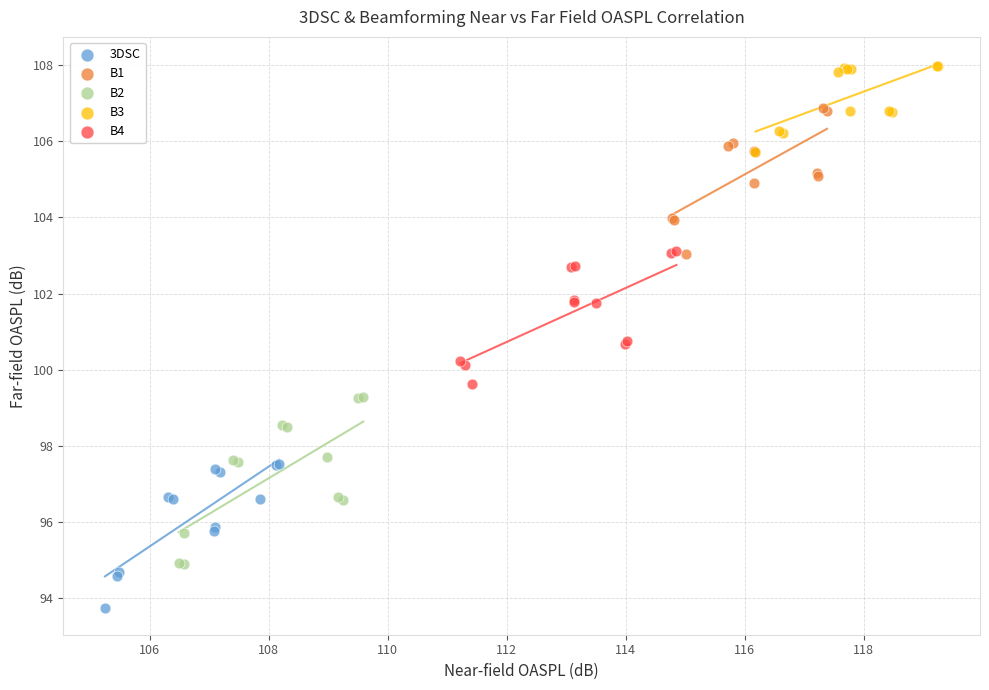

Which series has the largest Y range (max minus min)?

B2